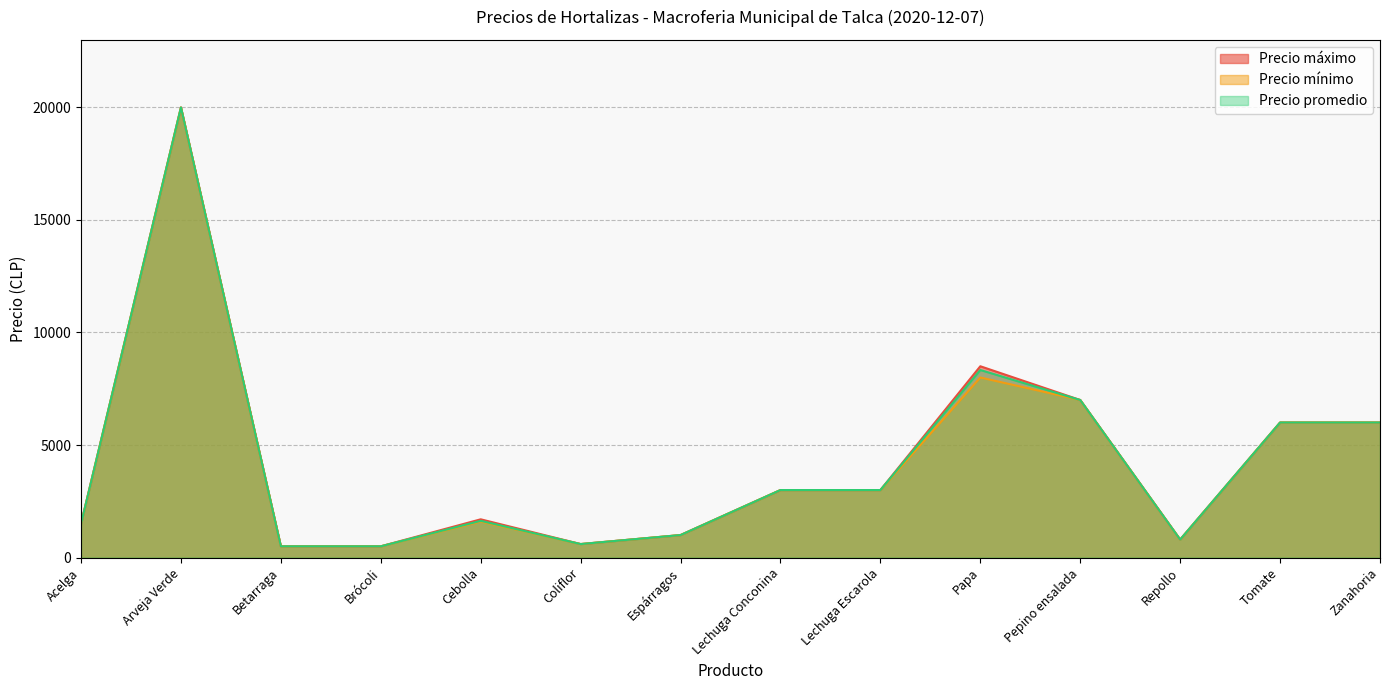

Rank the series by their maximum value, from highest to lowest.

Precio máximo, Precio mínimo, Precio promedio